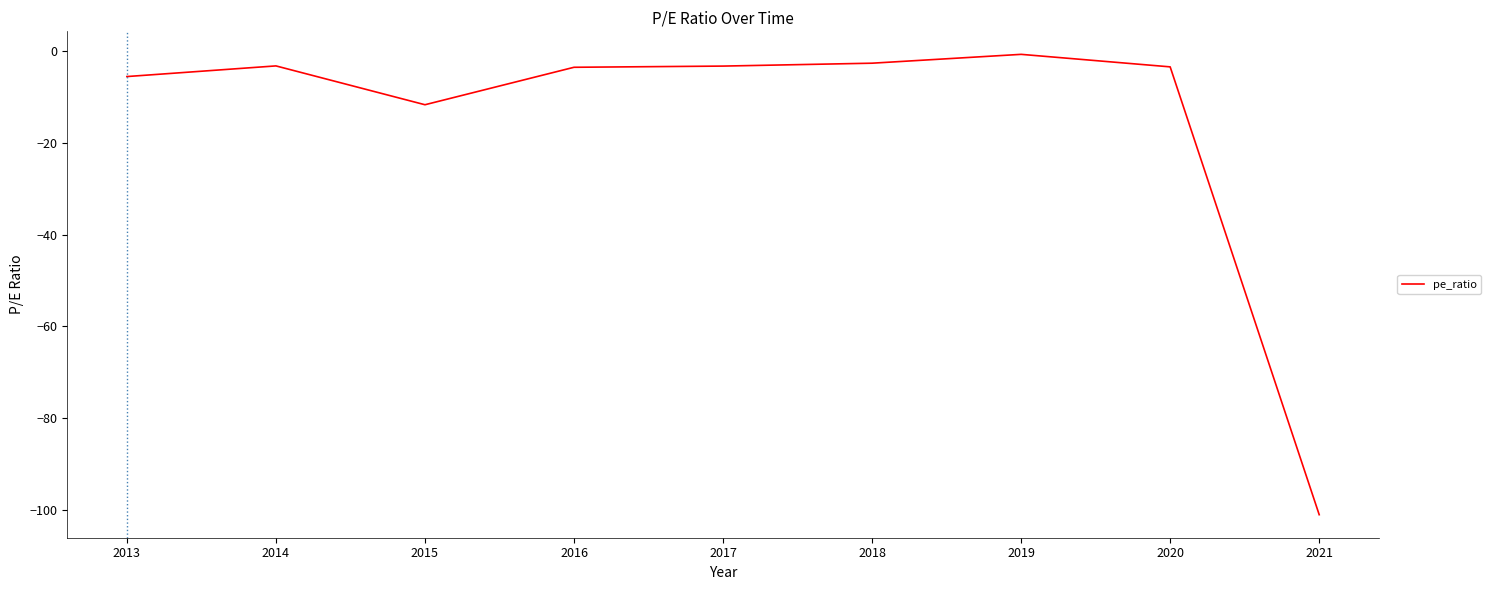

The value at 2017 is -3.3. True or false?

True